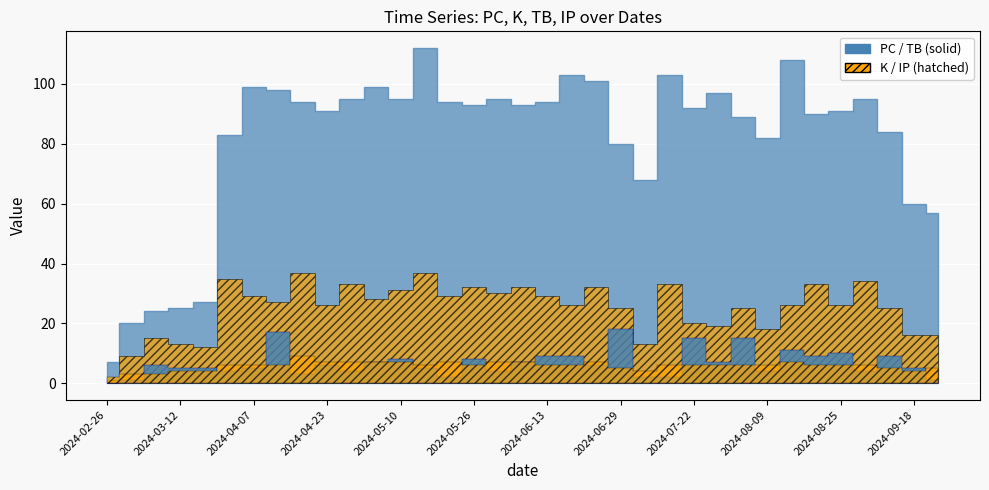

Which category has the highest value in the IP series?

2024-06-24